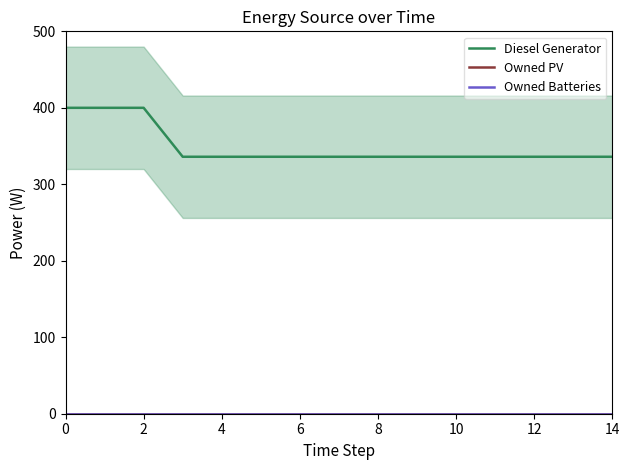

Is it true that Owned Batteries equals 0 at 6?

True